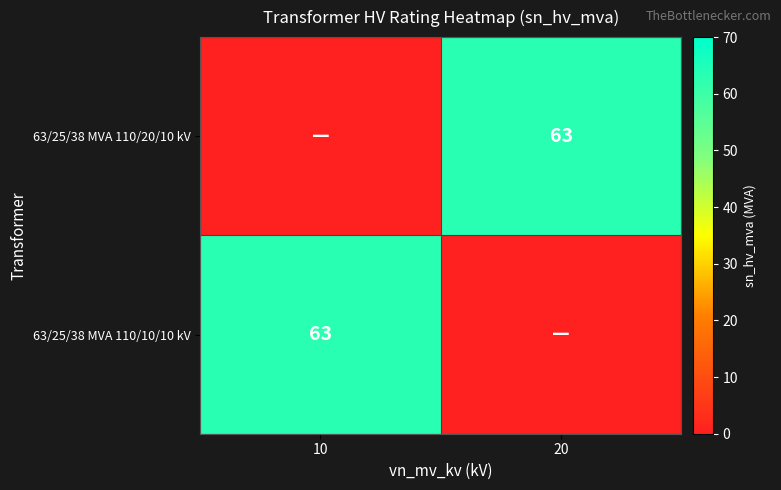

The value of 63/25/38 MVA 110/20/10 kV at 20 is 63. True or false?

True